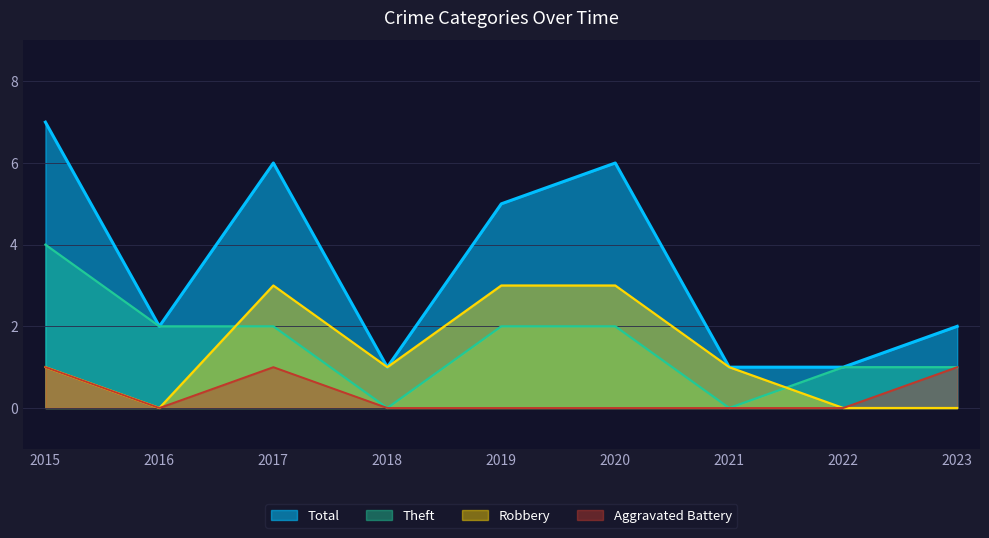

Reading left to right, list all the values displayed in this chart.

Robbery: 1	0	3	1	3	3	1	0	0
Theft: 4	2	2	0	2	2	0	1	1
Aggravated Battery: 1	0	1	0	0	0	0	0	1
Total: 7	2	6	1	5	6	1	1	2